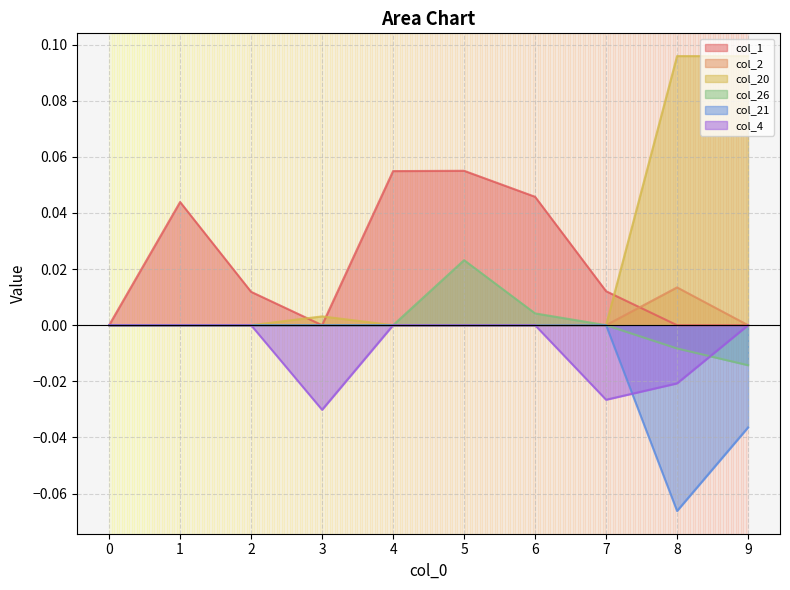

Does the chart have visible grid lines?

Yes